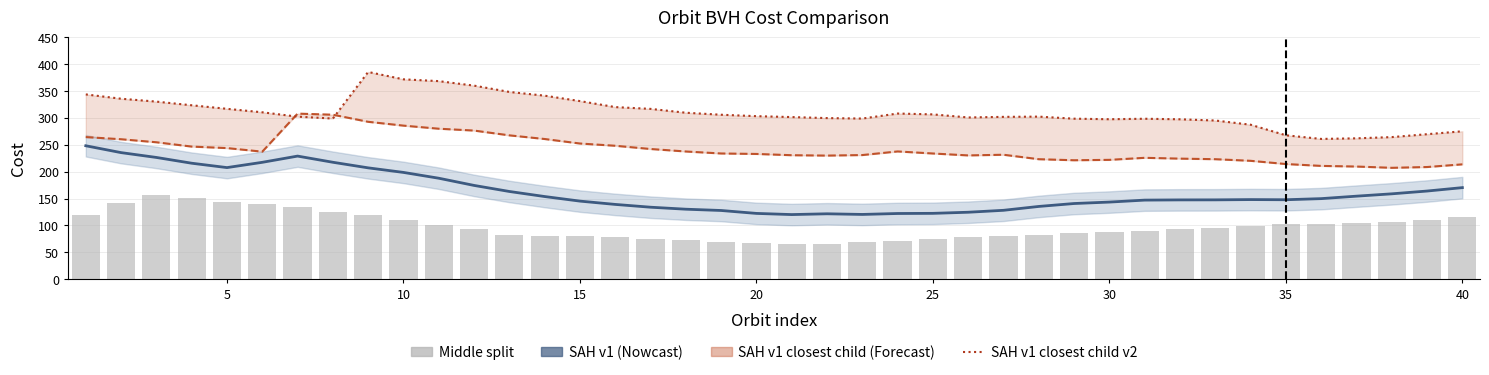

What value does the Middle split series have at 20?

65.7